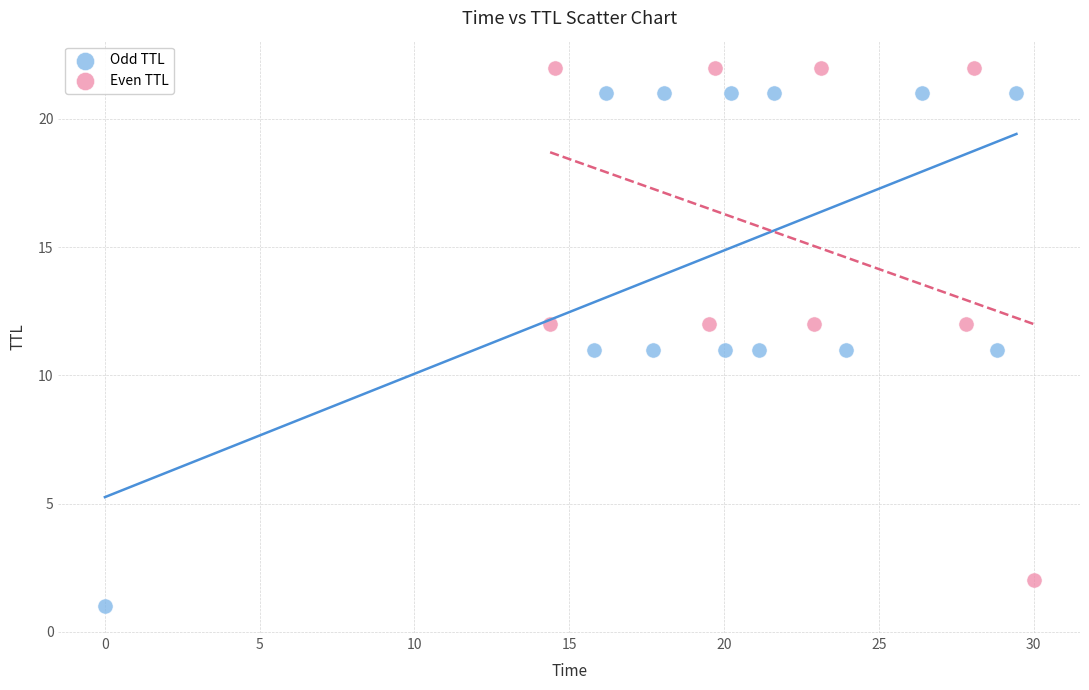

What are all the series names shown in the legend?

Odd TTL, Even TTL